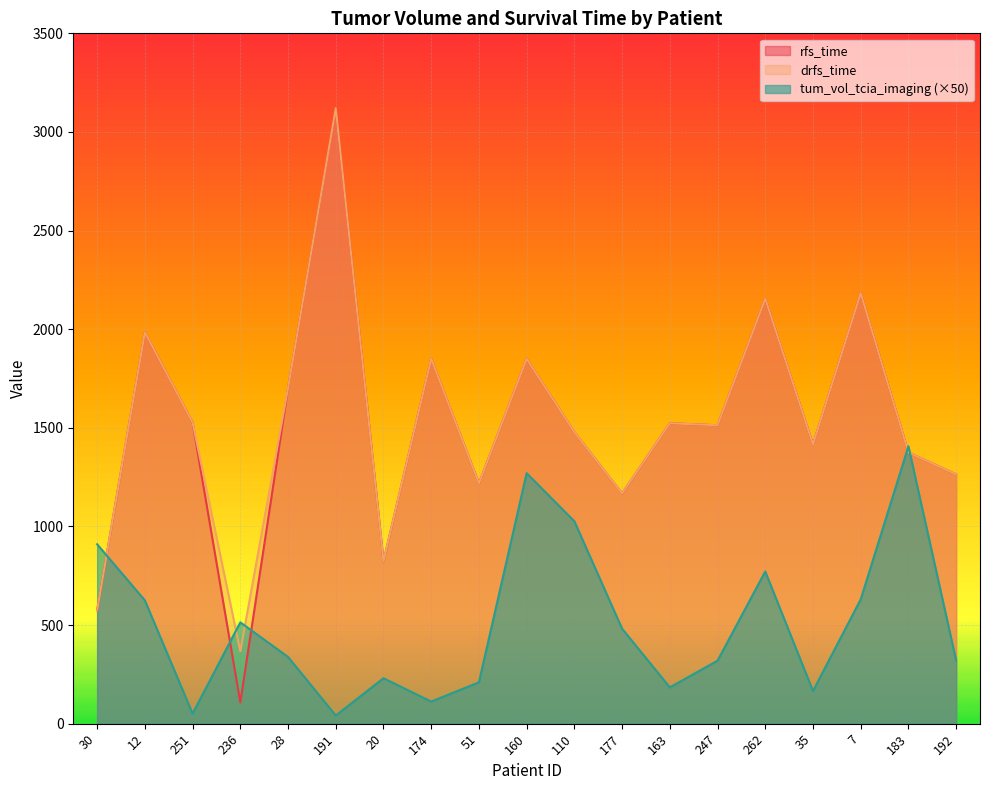

What is the spread (max minus min) of values at 28?

1363.5